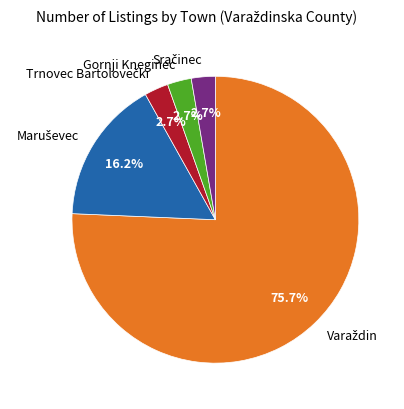

Is there any slice that represents more than half of the pie?

Yes